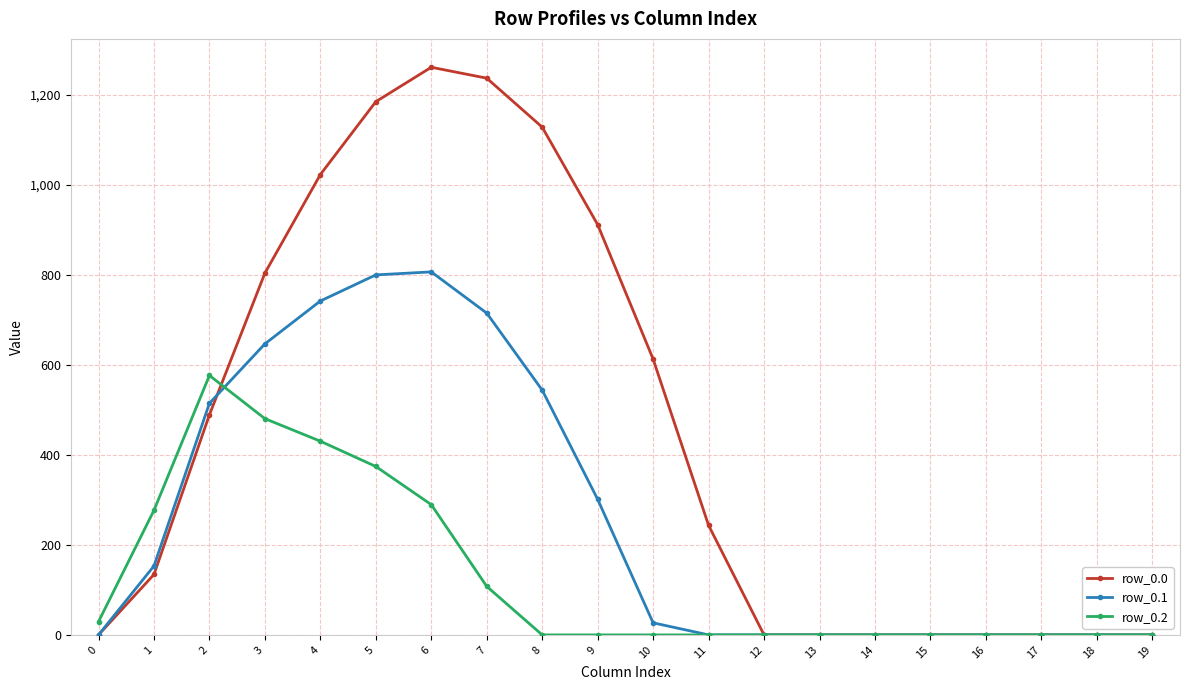

List the series in order of their overall mean, lowest first.

row_0.2, row_0.1, row_0.0